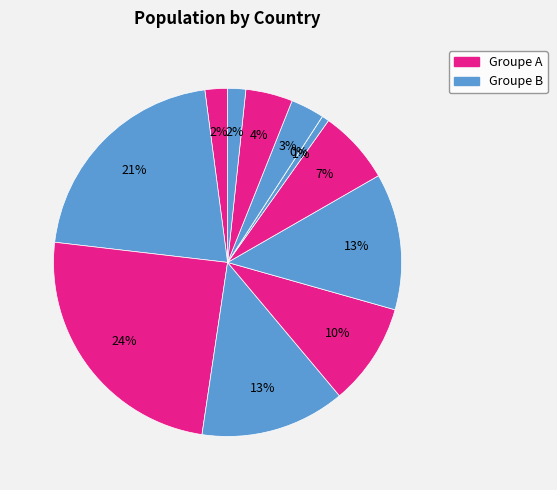

How many segments does this pie chart have?

12